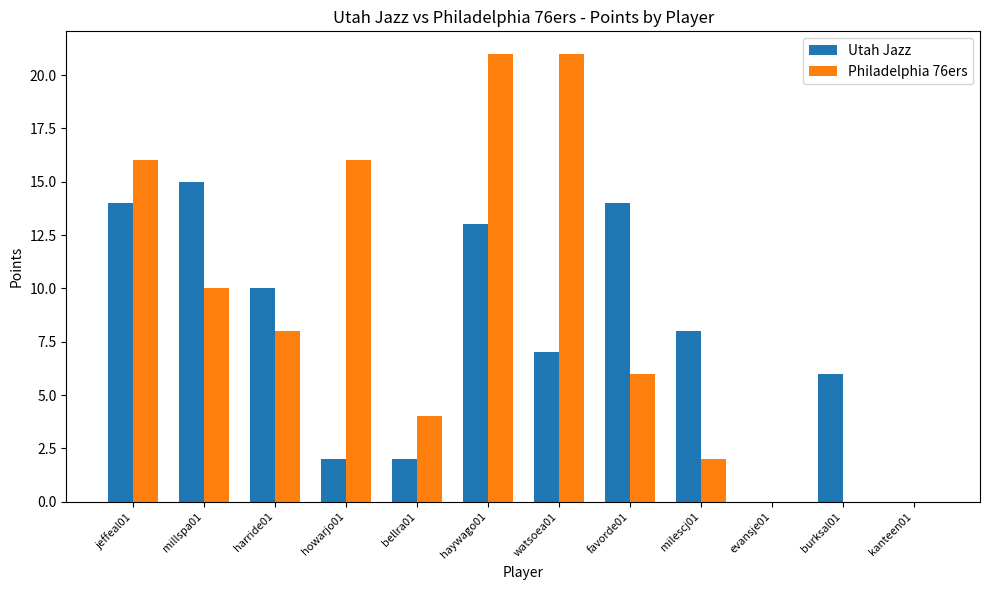

How many categories are shown in the chart?

12